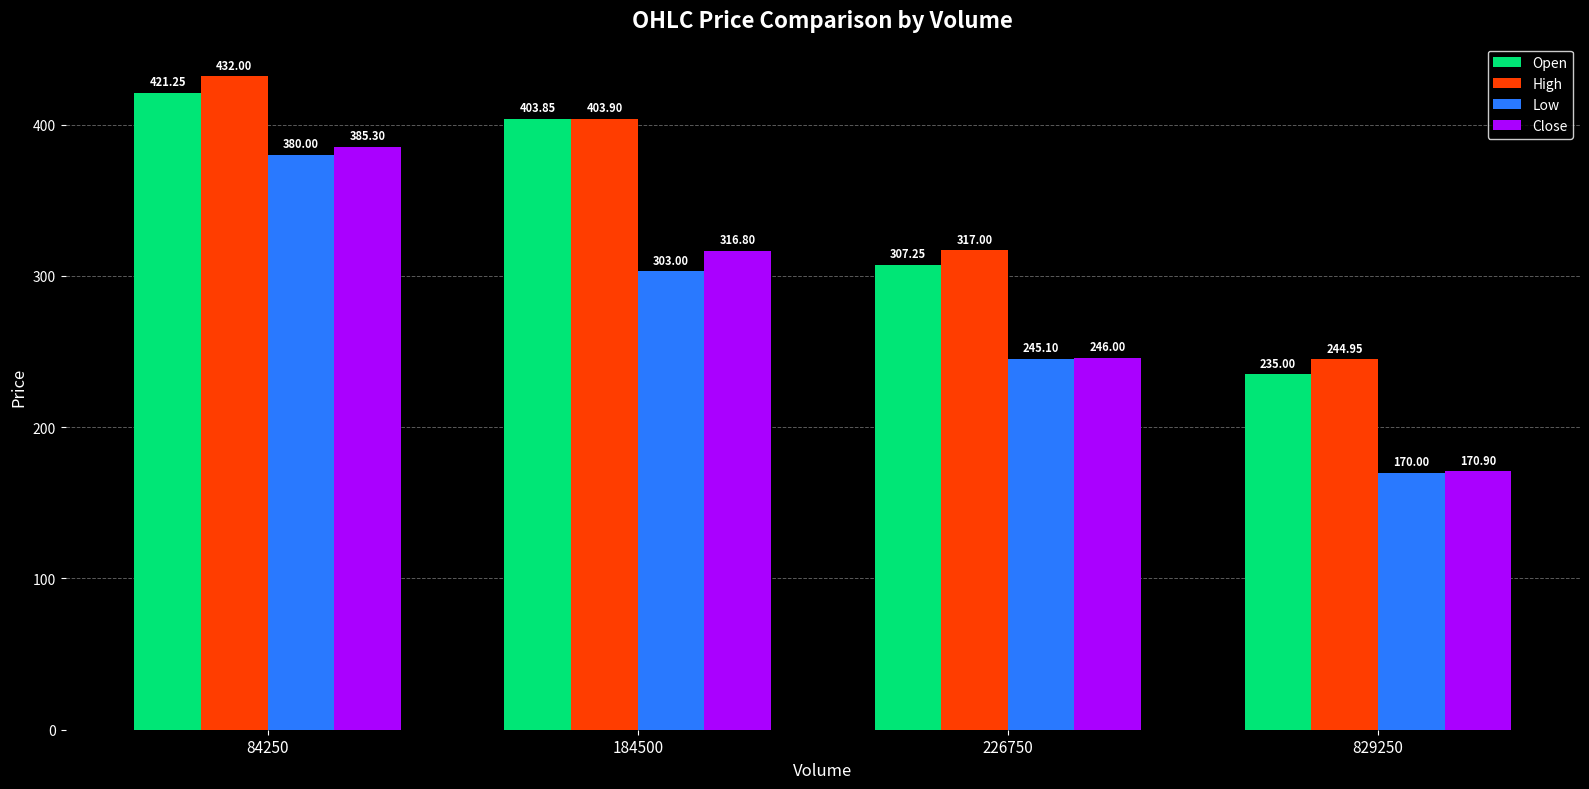

Which series has the widest spread of values?

Close